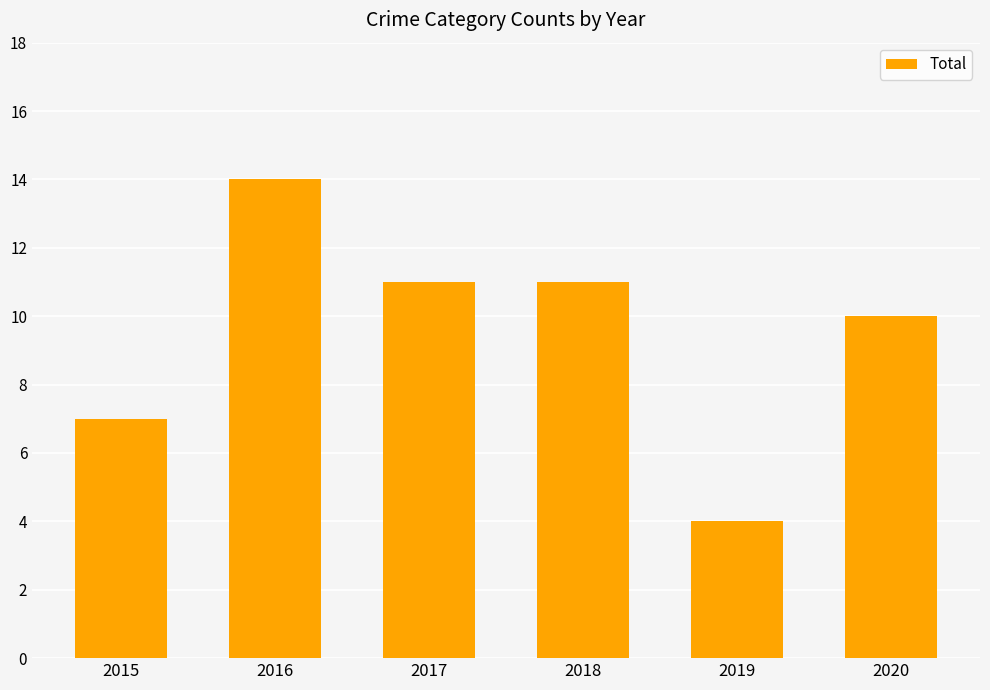

Reading left to right, extract all data points from this chart.

7	14	11	11	4	10